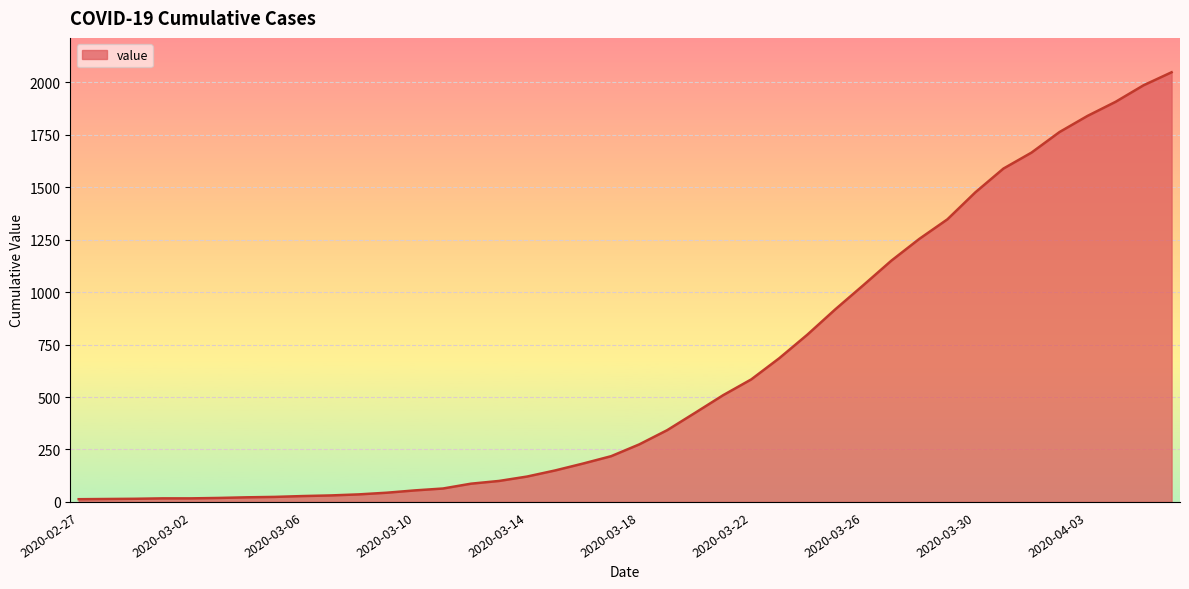

What is the greatest value displayed?

2048